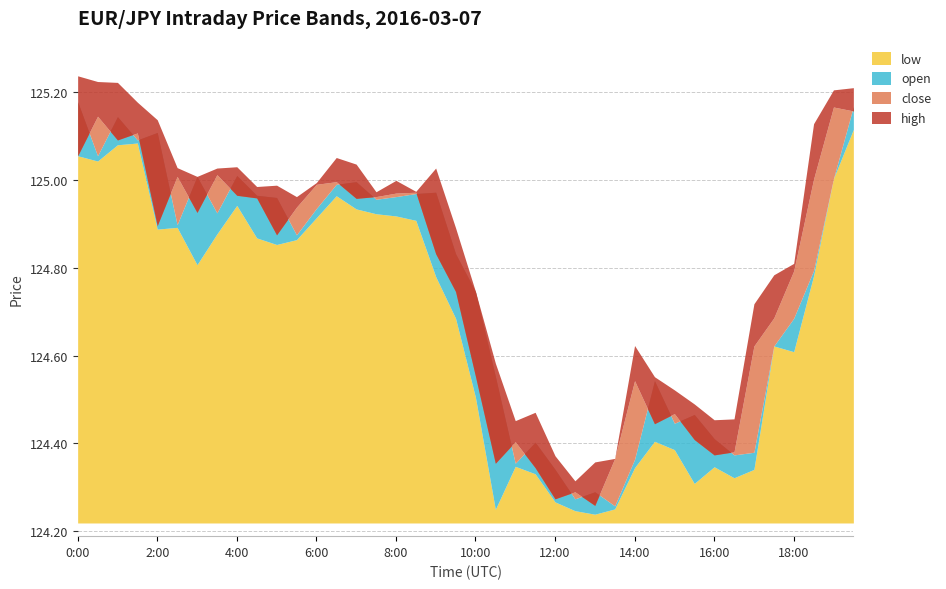

Reading left to right, extract all data points from this chart.

low: 0:00=125.1	0:30=125.0	1:00=125.1	1:30=125.1	2:00=124.9	2:30=124.9	3:00=124.8	3:30=124.9	4:00=124.9	4:30=124.9	5:00=124.9	5:30=124.9	6:00=124.9	6:30=125.0	7:00=124.9	7:30=124.9	8:00=124.9	8:30=124.9	9:00=124.8	9:30=124.7	10:00=124.5	10:30=124.2	11:00=124.3	11:30=124.3	12:00=124.3	12:30=124.2	13:00=124.2	13:30=124.3	14:00=124.3	14:30=124.4	15:00=124.4	15:30=124.3	16:00=124.3	16:30=124.3	17:00=124.3	17:30=124.6	18:00=124.6	18:30=124.8	19:00=125.0	19:30=125.1
open: 0:00=125.2	0:30=125.1	1:00=125.1	1:30=125.1	2:00=125.1	2:30=124.9	3:00=125.0	3:30=124.9	4:00=125.0	4:30=125.0	5:00=125.0	5:30=124.9	6:00=124.9	6:30=125.0	7:00=125.0	7:30=125.0	8:00=125.0	8:30=125.0	9:00=125.0	9:30=124.8	10:00=124.7	10:30=124.6	11:00=124.4	11:30=124.4	12:00=124.3	12:30=124.3	13:00=124.3	13:30=124.3	14:00=124.4	14:30=124.5	15:00=124.4	15:30=124.5	16:00=124.4	16:30=124.4	17:00=124.4	17:30=124.6	18:00=124.7	18:30=124.8	19:00=125.0	19:30=125.2
close: 0:00=125.1	0:30=125.1	1:00=125.1	1:30=125.1	2:00=124.9	2:30=125.0	3:00=124.9	3:30=125.0	4:00=125.0	4:30=125.0	5:00=124.9	5:30=124.9	6:00=125.0	6:30=125.0	7:00=125.0	7:30=125.0	8:00=125.0	8:30=125.0	9:00=124.8	9:30=124.7	10:00=124.6	10:30=124.4	11:00=124.4	11:30=124.3	12:00=124.3	12:30=124.3	13:00=124.3	13:30=124.4	14:00=124.5	14:30=124.4	15:00=124.5	15:30=124.4	16:00=124.4	16:30=124.4	17:00=124.6	17:30=124.7	18:00=124.8	18:30=125.0	19:00=125.2	19:30=125.2
high: 0:00=125.2	0:30=125.2	1:00=125.2	1:30=125.2	2:00=125.1	2:30=125.0	3:00=125.0	3:30=125.0	4:00=125.0	4:30=125.0	5:00=125.0	5:30=125.0	6:00=125.0	6:30=125.1	7:00=125.0	7:30=125.0	8:00=125.0	8:30=125.0	9:00=125.0	9:30=124.9	10:00=124.7	10:30=124.6	11:00=124.5	11:30=124.5	12:00=124.4	12:30=124.3	13:00=124.4	13:30=124.4	14:00=124.6	14:30=124.6	15:00=124.5	15:30=124.5	16:00=124.5	16:30=124.5	17:00=124.7	17:30=124.8	18:00=124.8	18:30=125.1	19:00=125.2	19:30=125.2